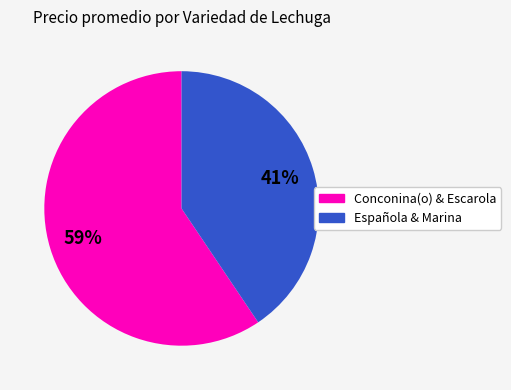

To the nearest percent, what is the average slice percentage?

50%